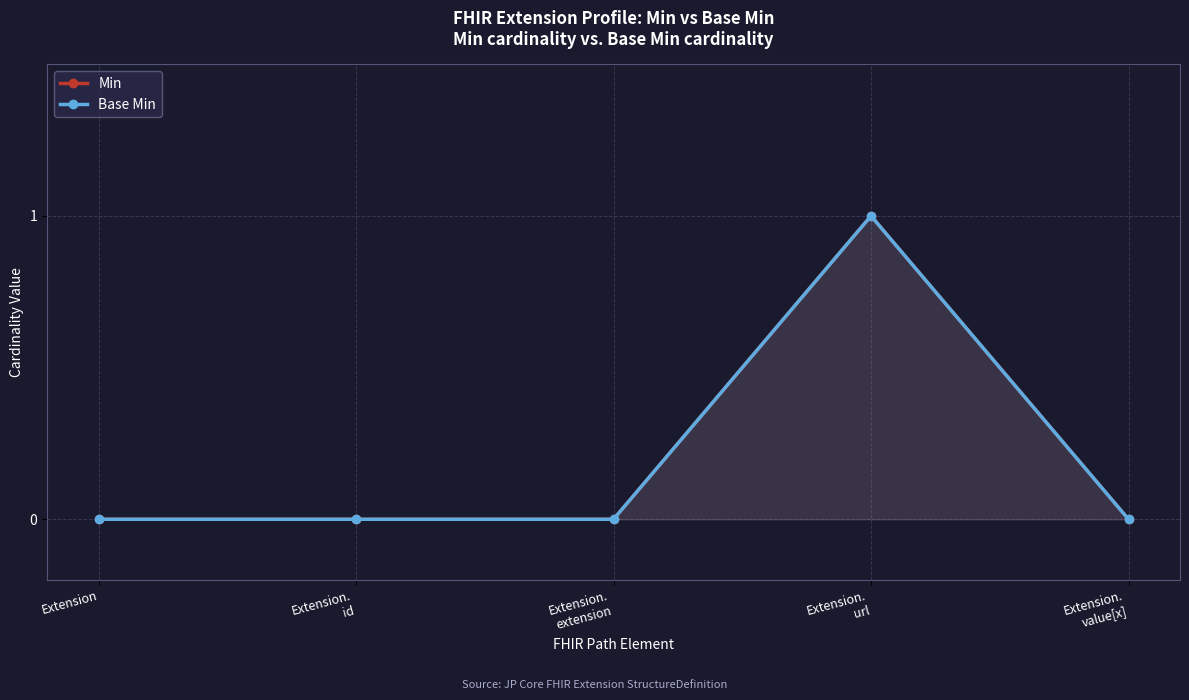

At how many categories does at least one series exceed 0?

1